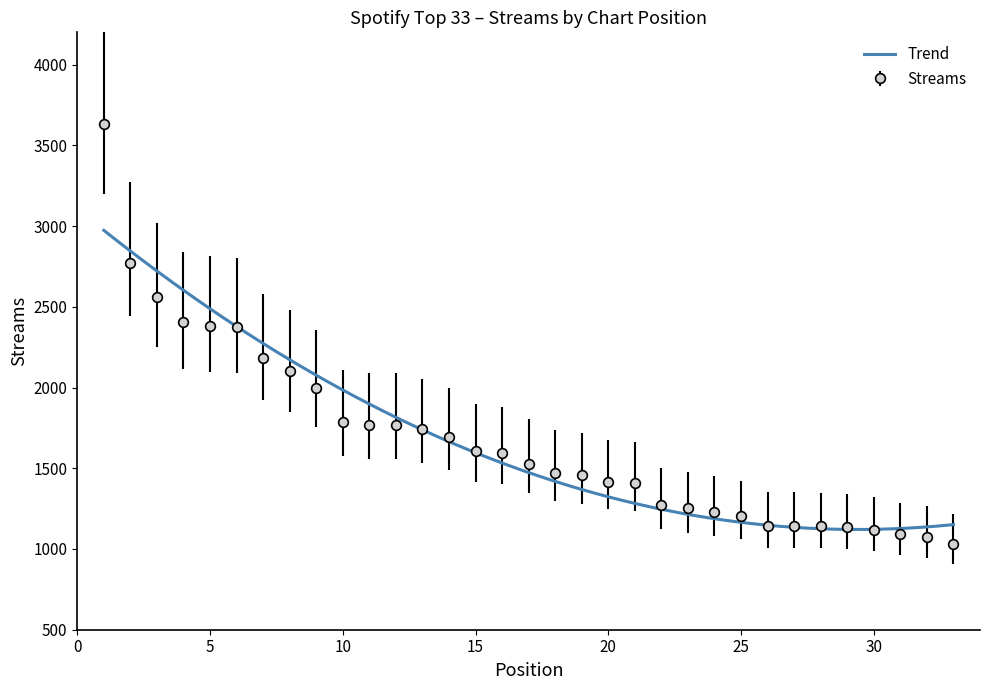

What is the maximum value shown in the chart?

3633